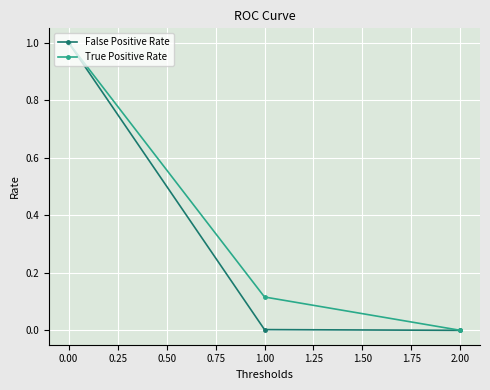

What is the maximum value for True Positive Rate?

1.0